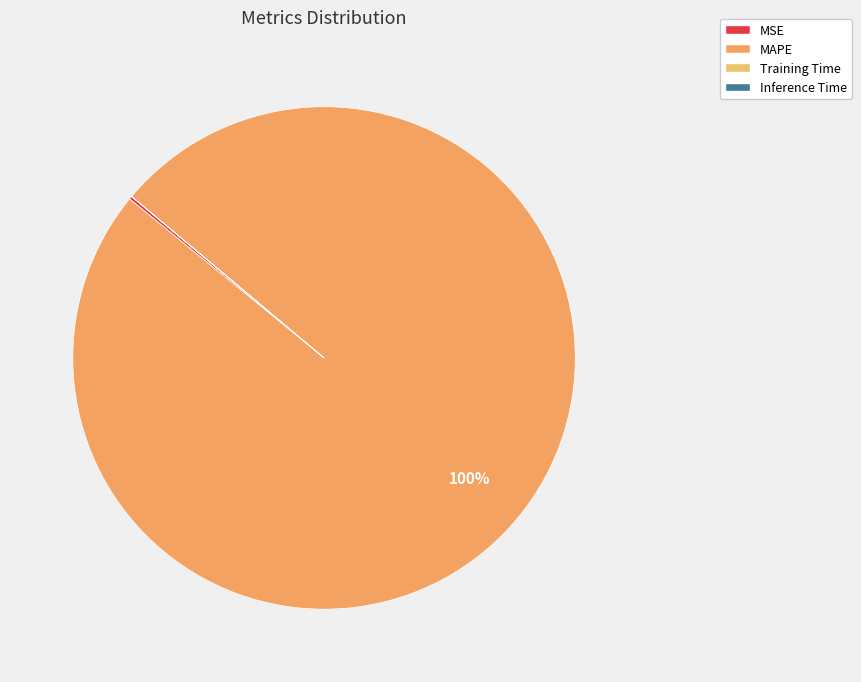

To the nearest percent, what is the difference between the largest and smallest slice percentages?

100%